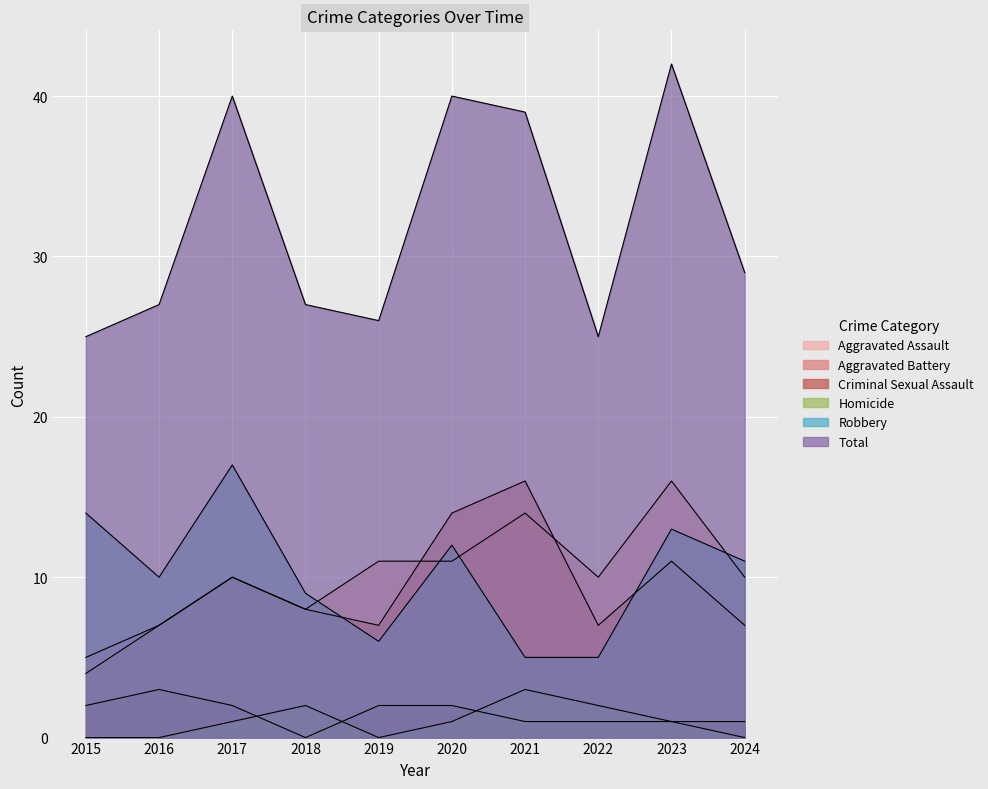

Count the number of data series in this chart.

6